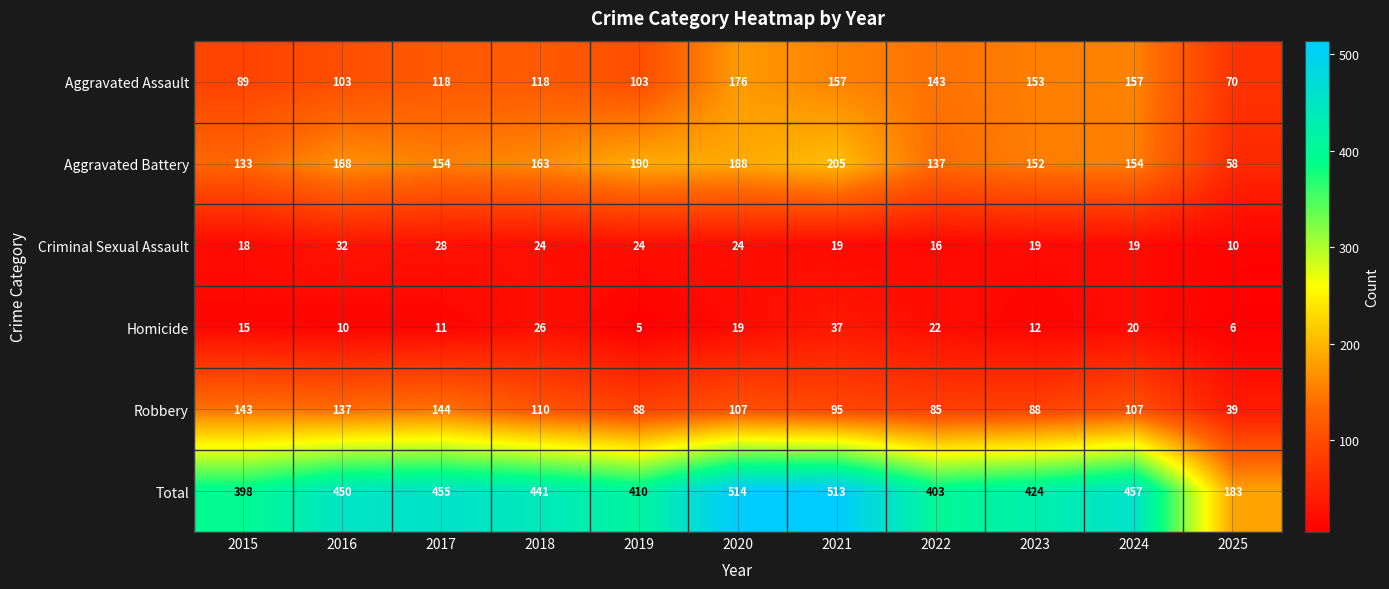

What is the total value across all series at 2021?

1026